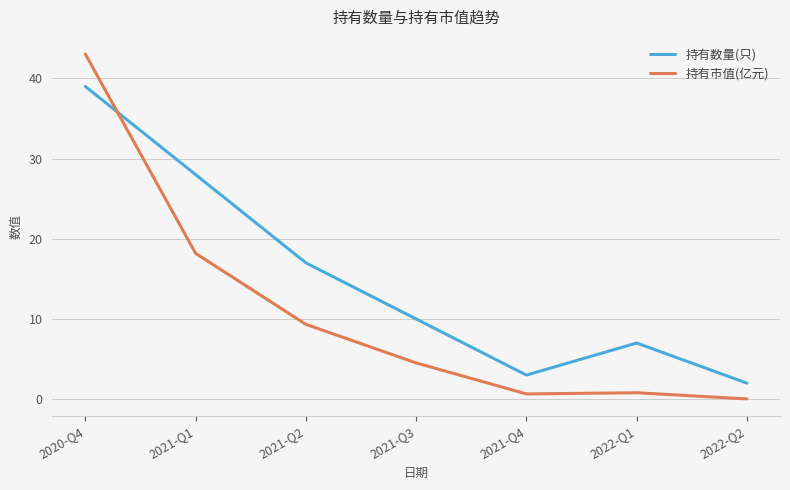

Where is the first local maximum for 持有数量(只)?

2022-Q1